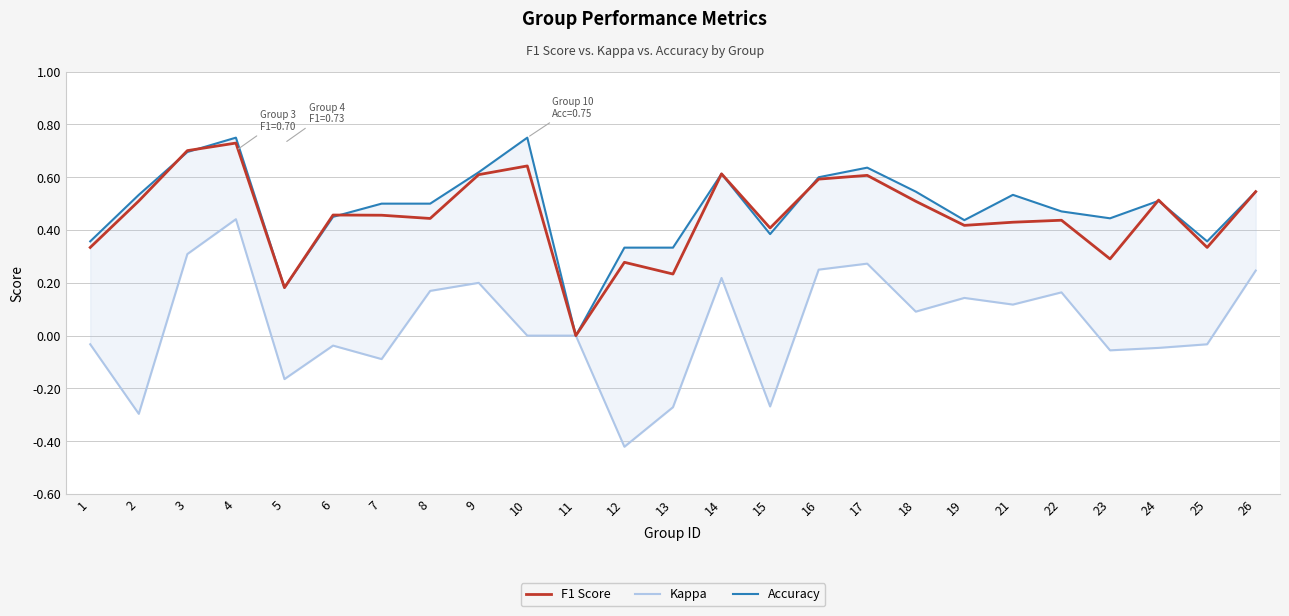

At which category is the sum across all series the highest?

4